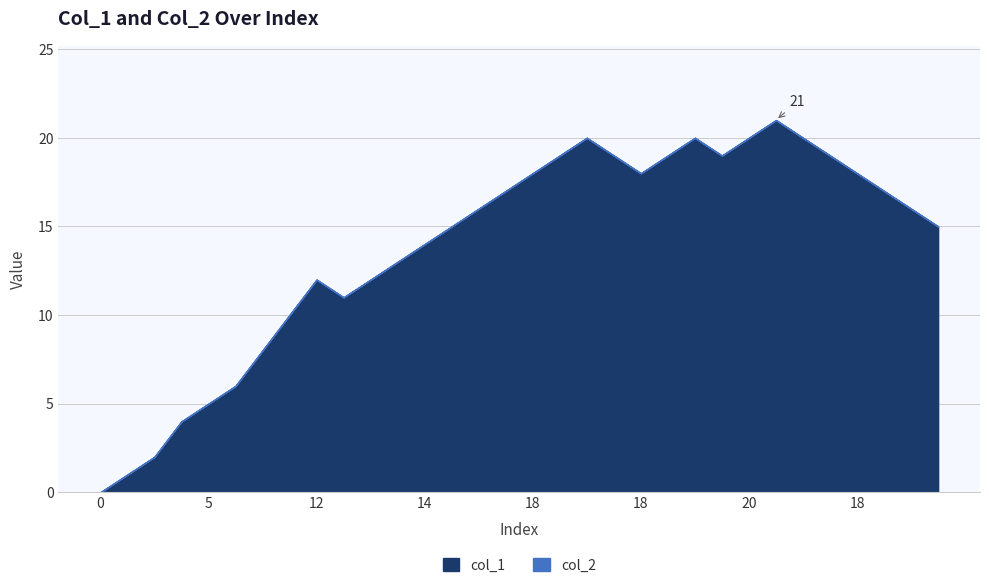

What are all the series names shown in the legend?

col_1, col_2